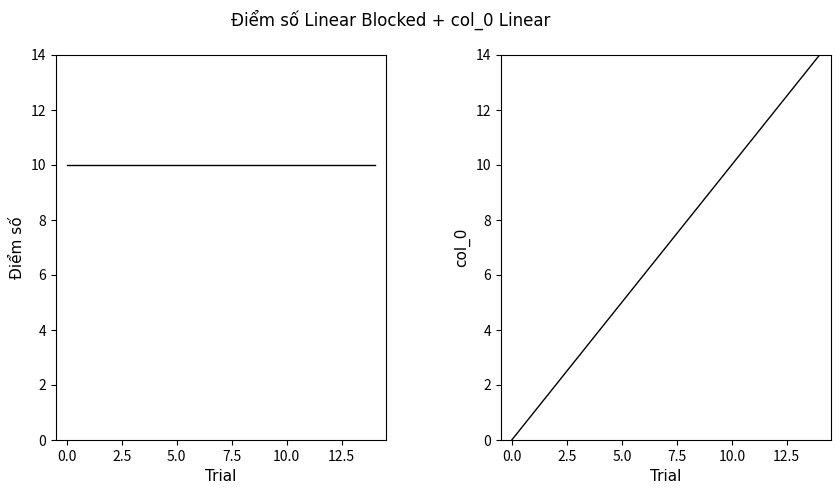

At 0.0, list the series in order from largest to smallest.

Điểm số, col_0